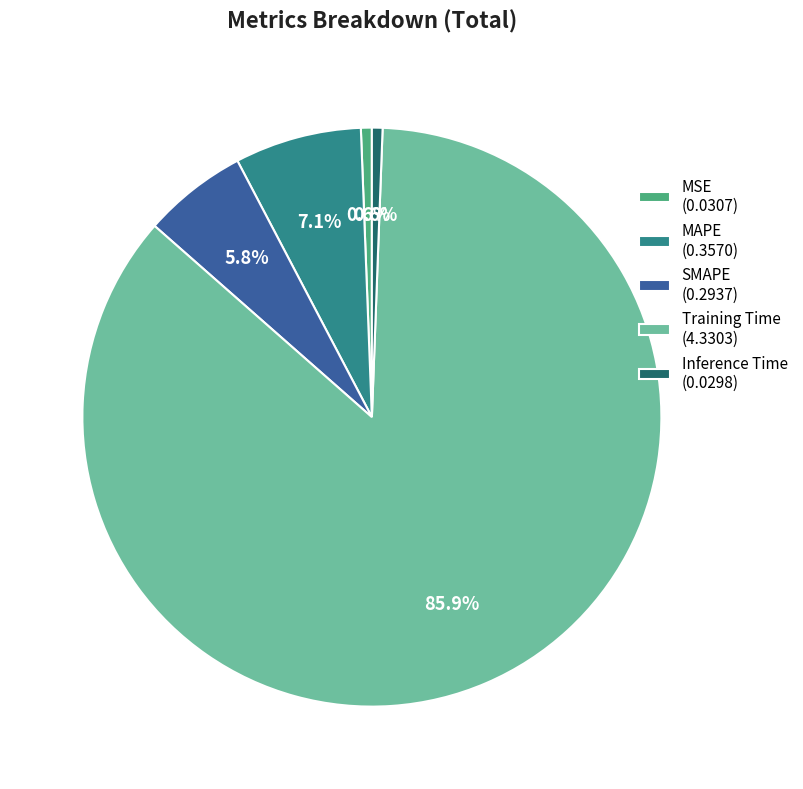

To the nearest percent, what is the difference between the largest and smallest slice percentages?

85%